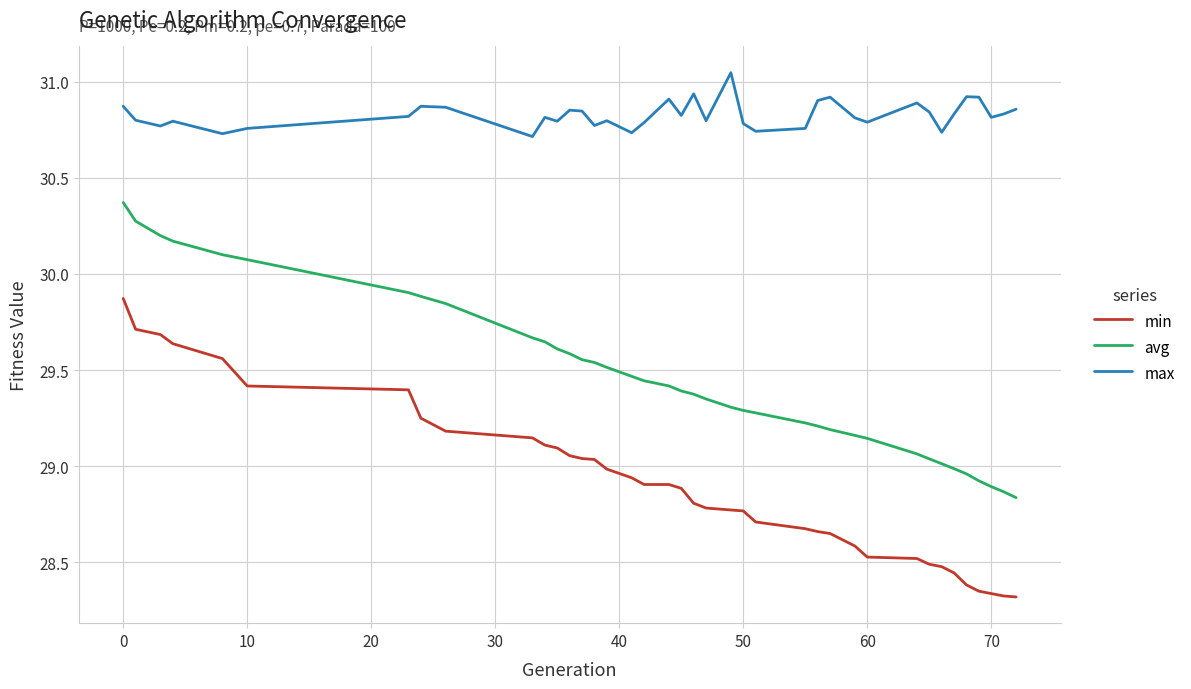

What is the difference between the maximum and minimum values in the min series?

1.6